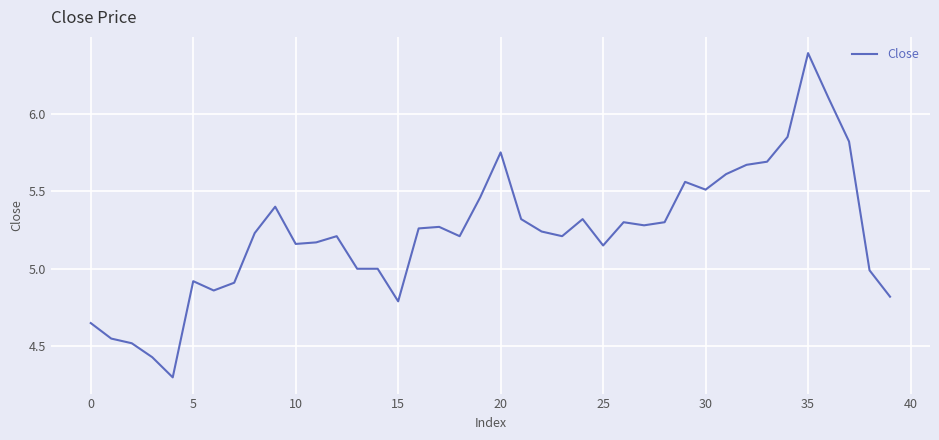

What is the greatest value displayed?

6.4